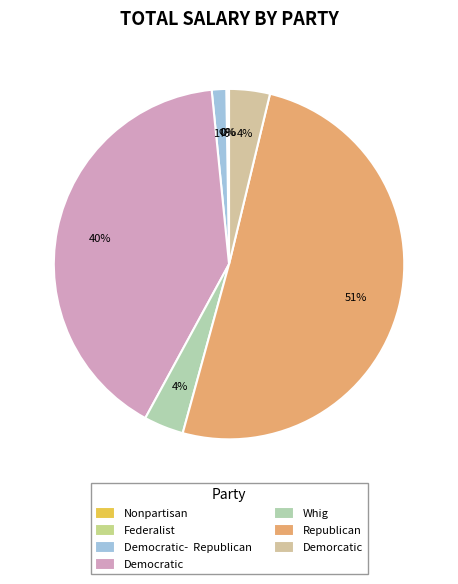

Rank the categories by value from lowest to highest.

Nonpartisan, Federalist, Democratic-  Republican, Whig, Demorcatic, Democratic, Republican